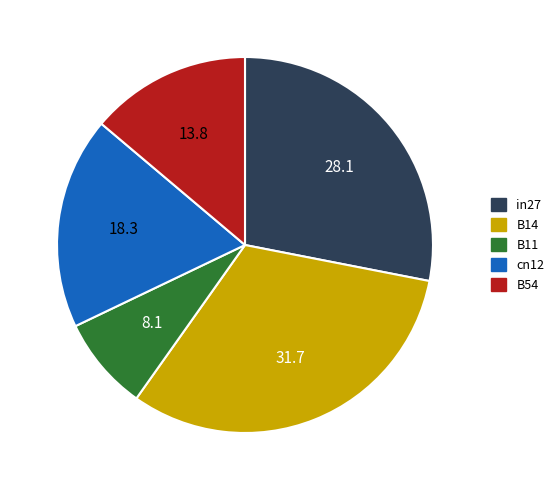

Does B14 account for over 50% of the chart?

No